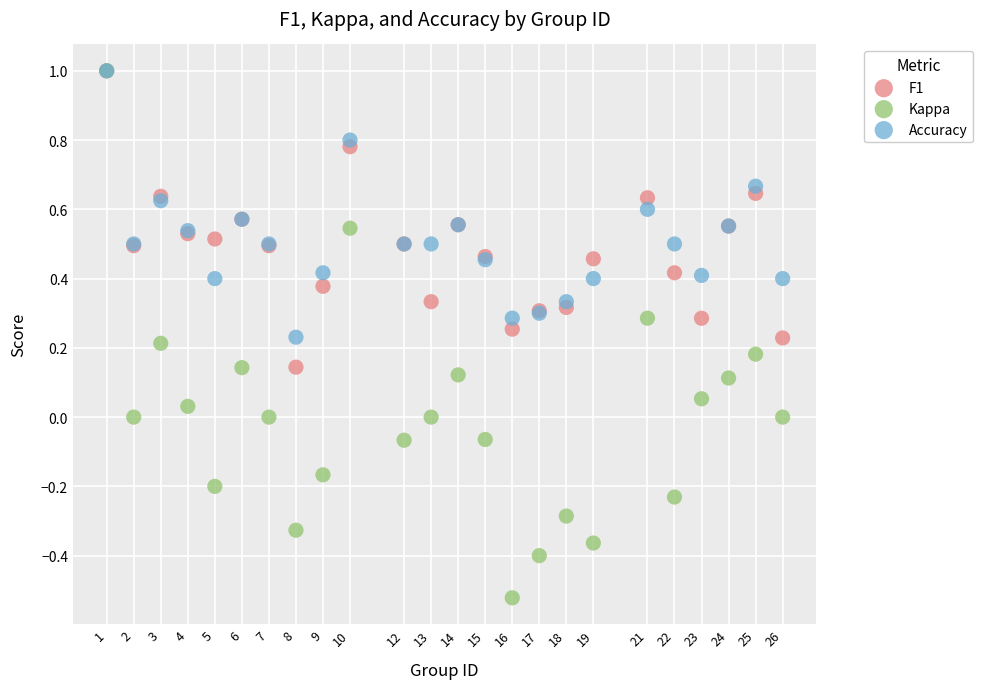

Which series reaches the minimum Y coordinate?

Kappa